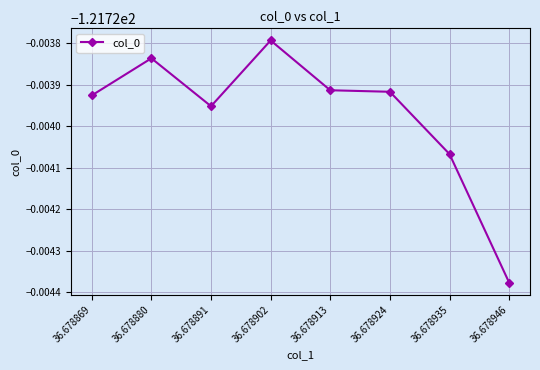

How many points are higher than both their immediate neighbors (excluding endpoints)?

2